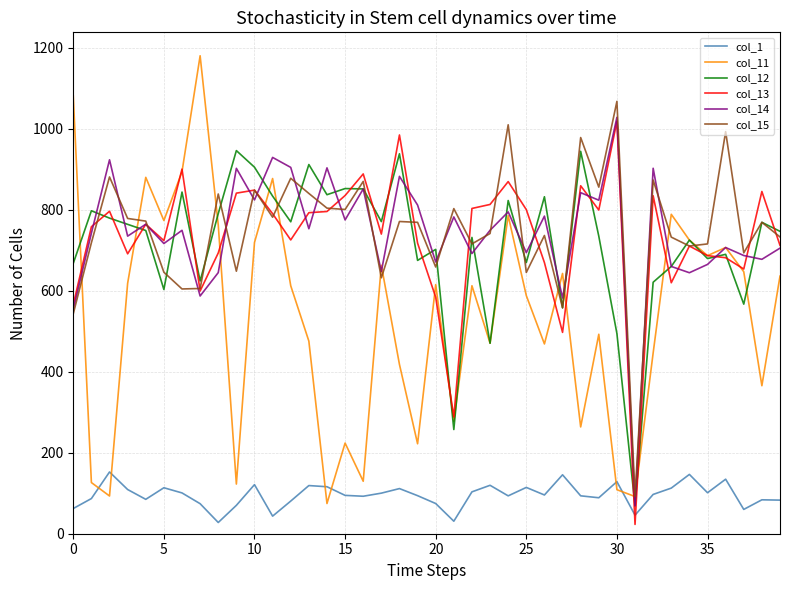

True or false: col_13 and col_11 cross at least once.

True